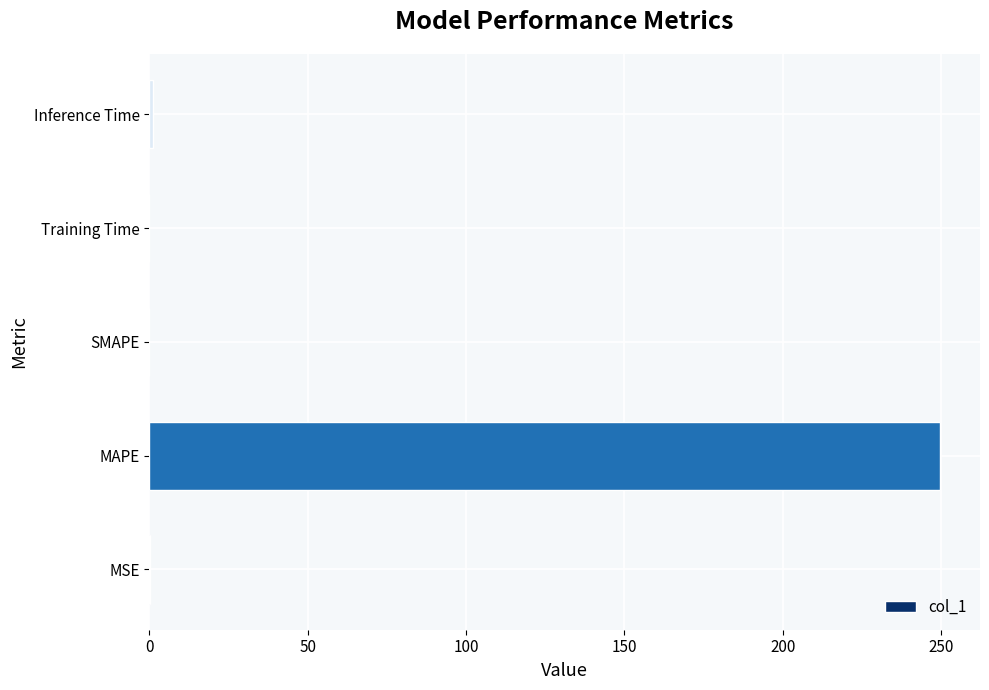

Between Training Time and MAPE, which is larger?

MAPE